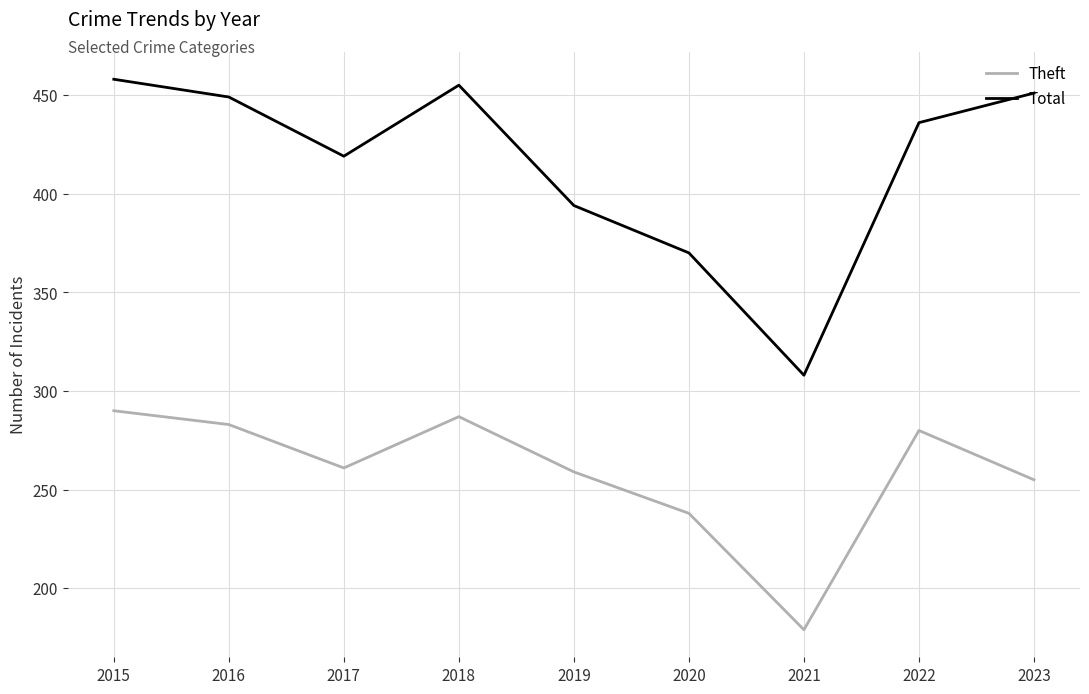

The Theft series shows 393 at 2020. True or false?

False